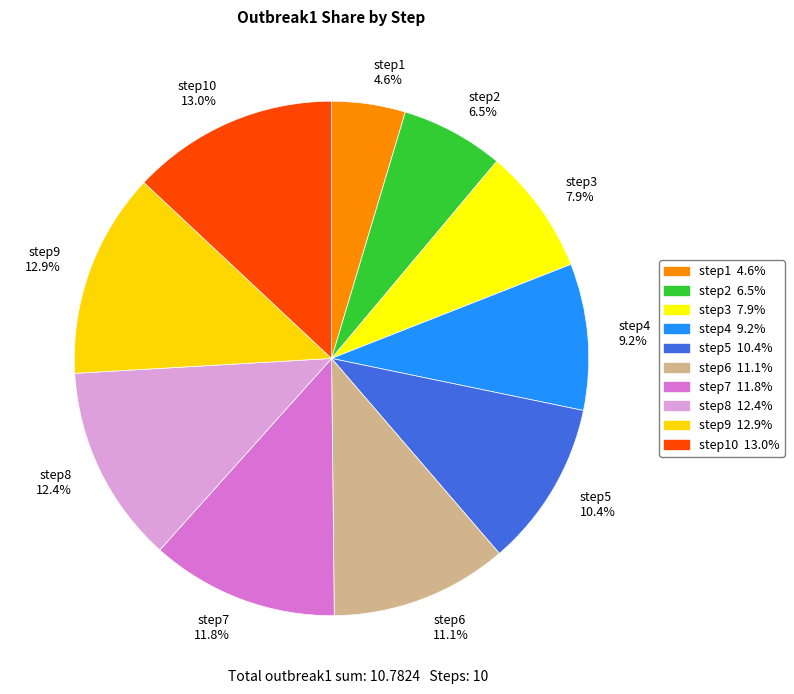

Is there any slice that represents more than half of the pie?

No